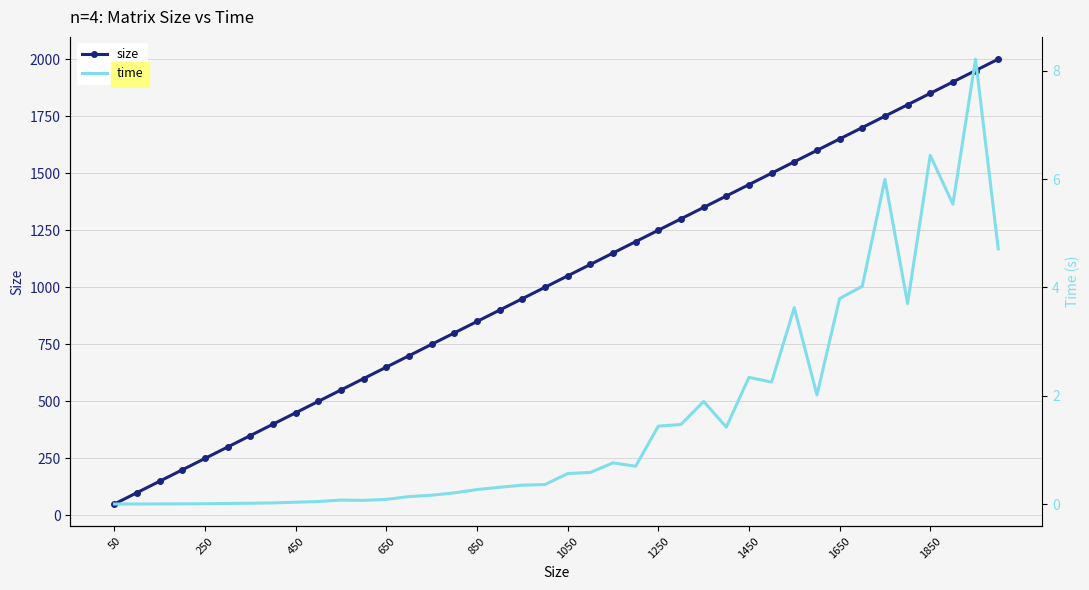

How many interior local peaks does the time series have?

8